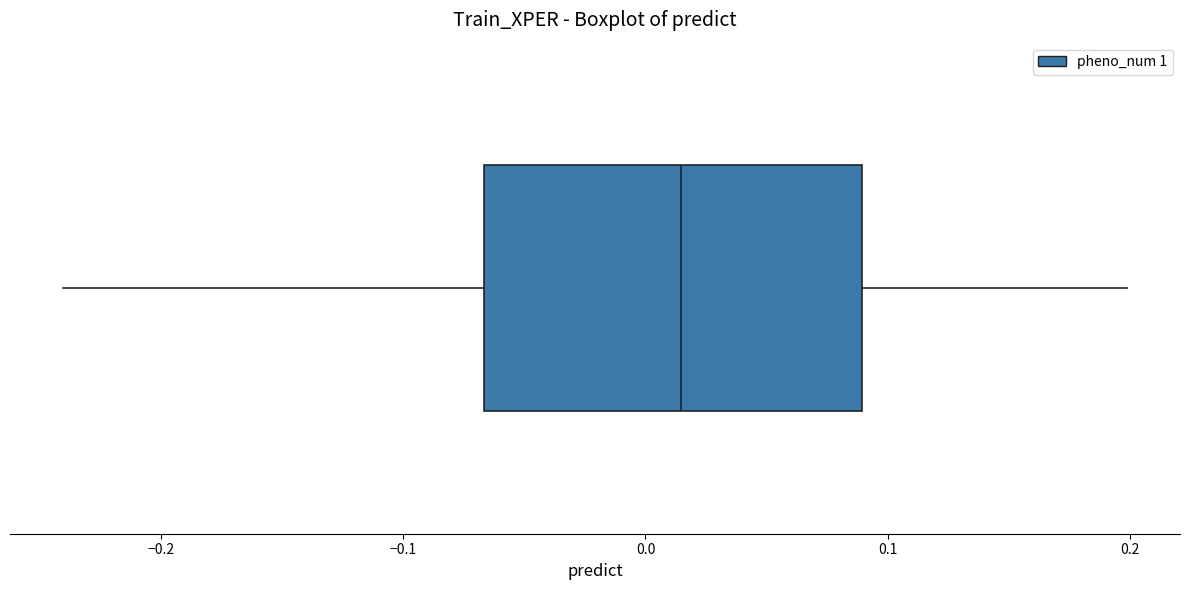

Where does the left whisker of the box end on the x-axis? The values are not printed on the chart, so give them approximately, as read against the axis.

-0.24